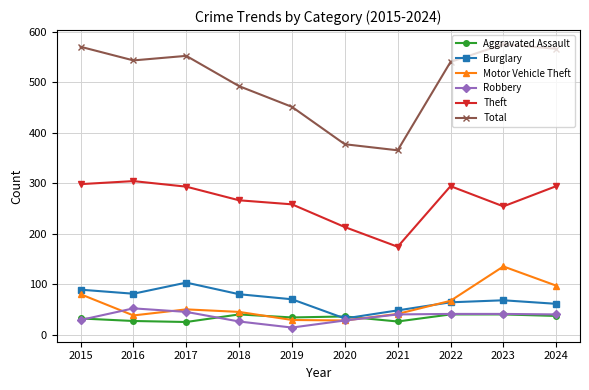

What is the difference between the Burglary values at 2016 and 2022?

17